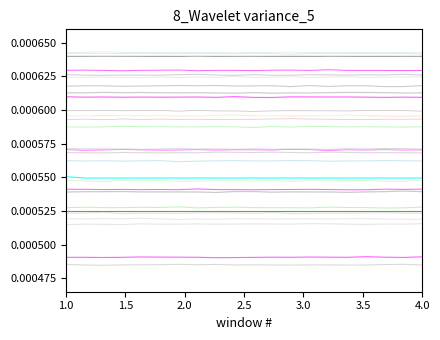

How many lines are shown in the chart?

33